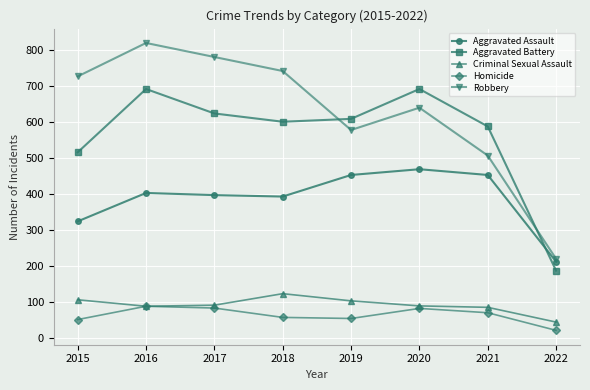

What is the minimum value shown in the chart?

20